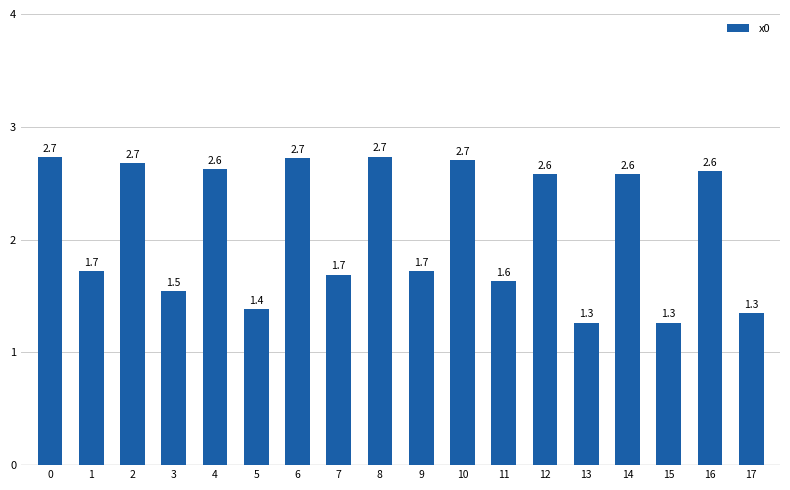

What is the difference between the second highest and minimum values?

1.5